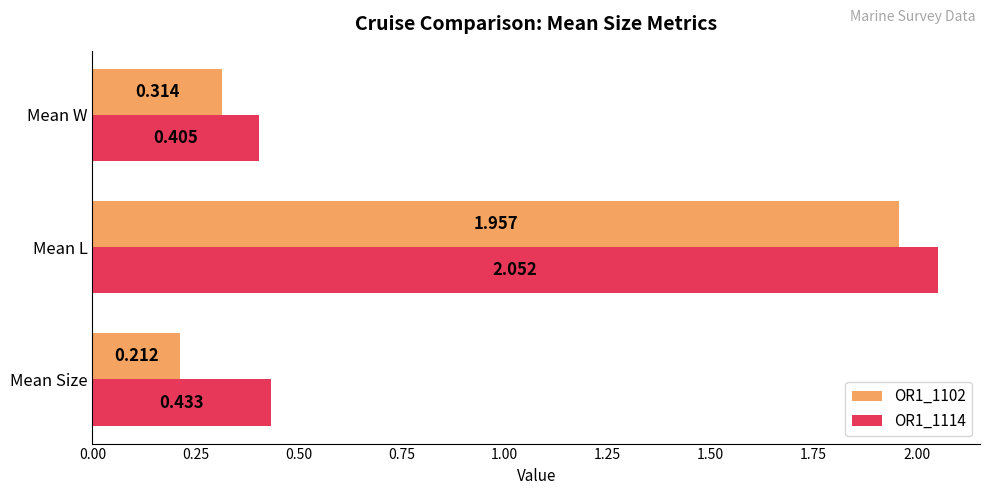

Rank the categories by OR1_1102 value from lowest to highest.

Mean Size, Mean W, Mean L